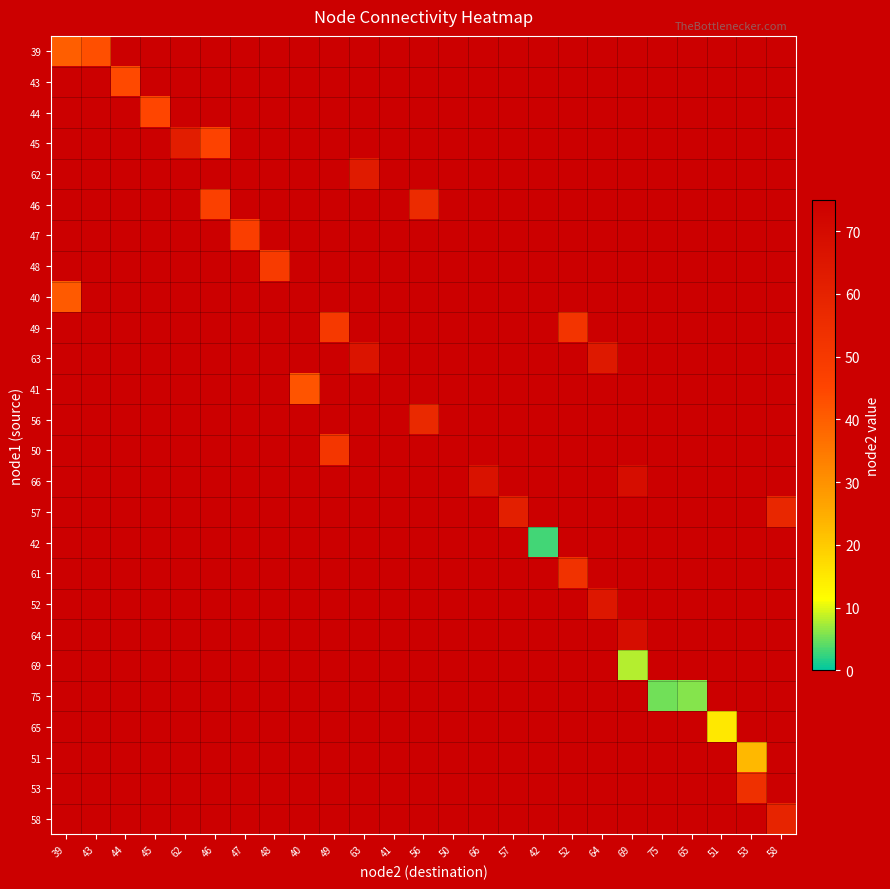

At how many categories does at least one series exceed 59?

7